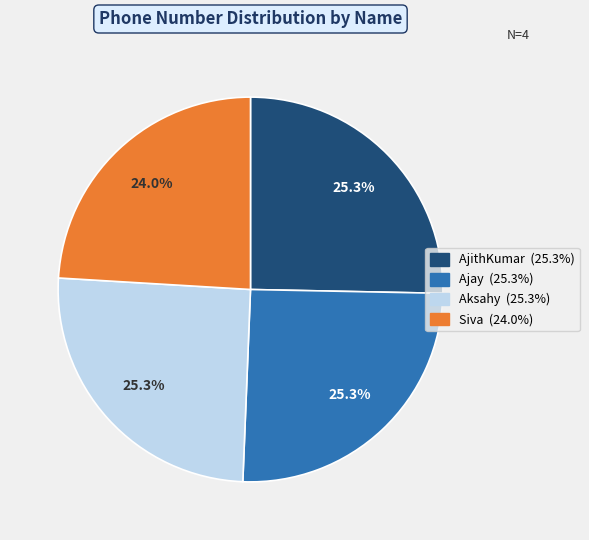

To the nearest percent, what is the difference between the largest and smallest slice percentages?

1%